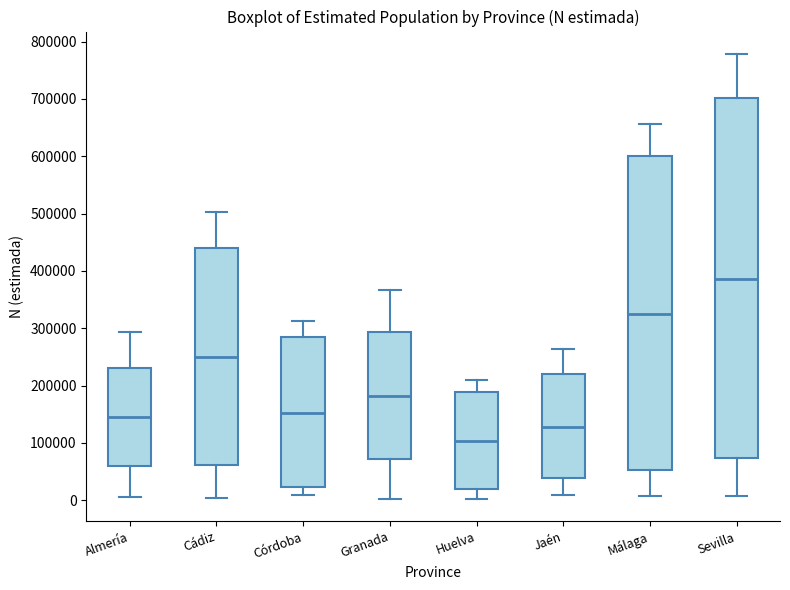

Where does the upper whisker of the box for Almería end on the y-axis? The values are not printed on the chart, so give them approximately, as read against the axis.

290000